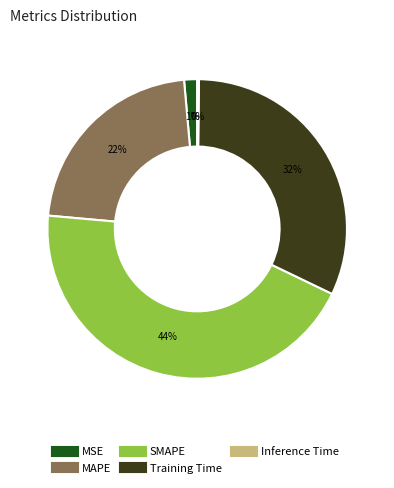

To the nearest percent, what portion does MAPE represent?

22%